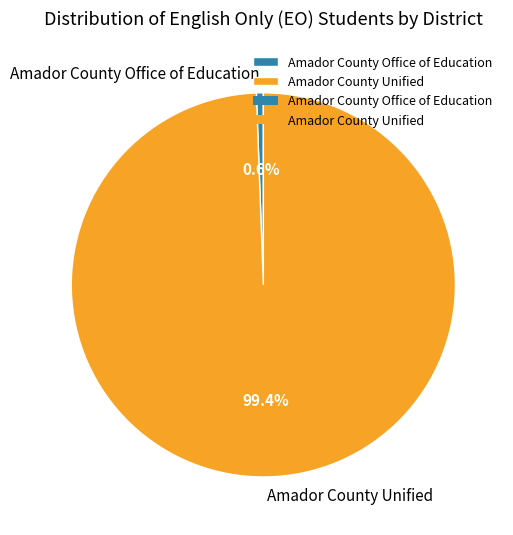

Does Amador County Office of Education represent more than half of the total?

No